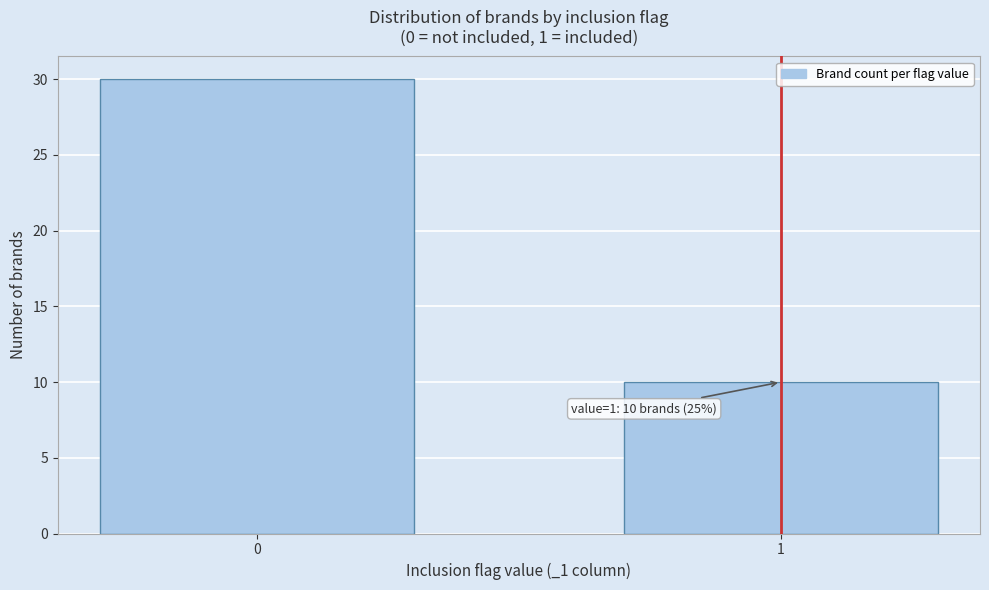

Reading left to right, transcribe all the data shown in this chart.

0=30	1=10